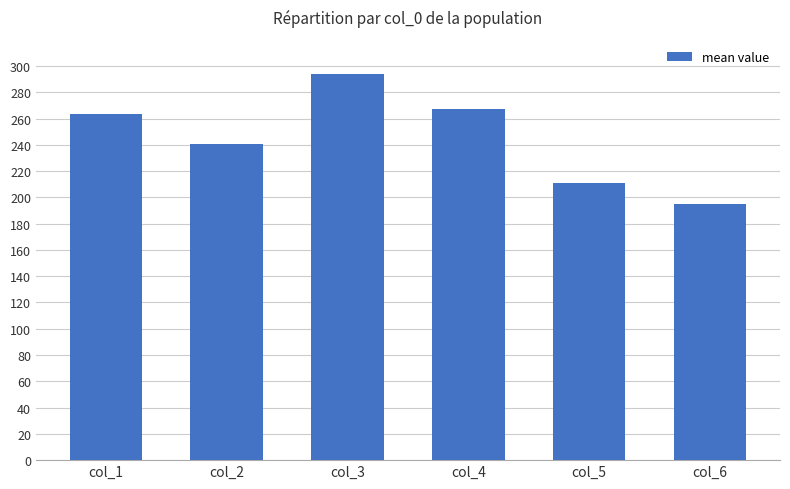

Is it true that the value at col_2 is 395.0?

False